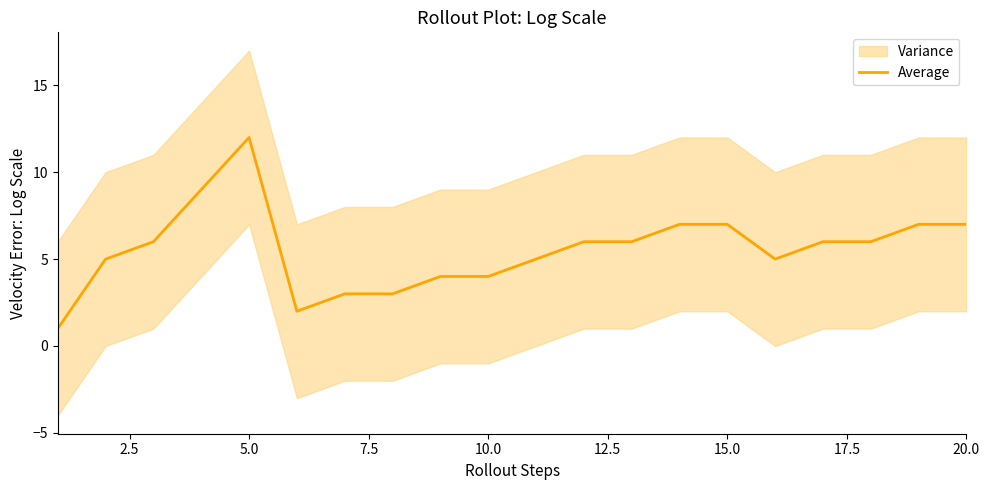

Reading left to right, extract all data points from this chart.

1	5	6	9	12	2	3	3	4	4	5	6	6	7	7	5	6	6	7	7